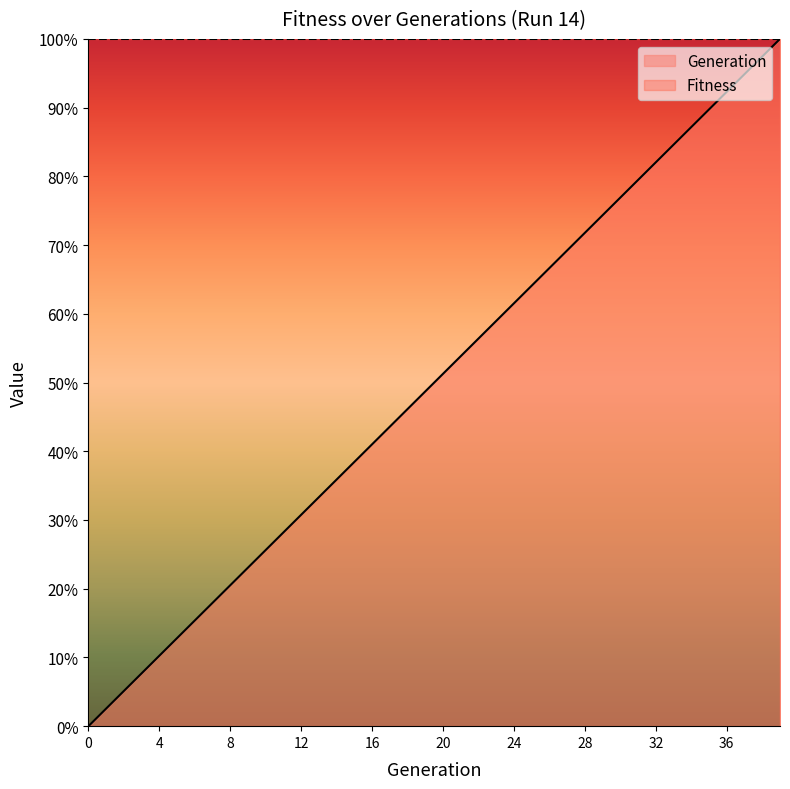

How many positive values are there?

39